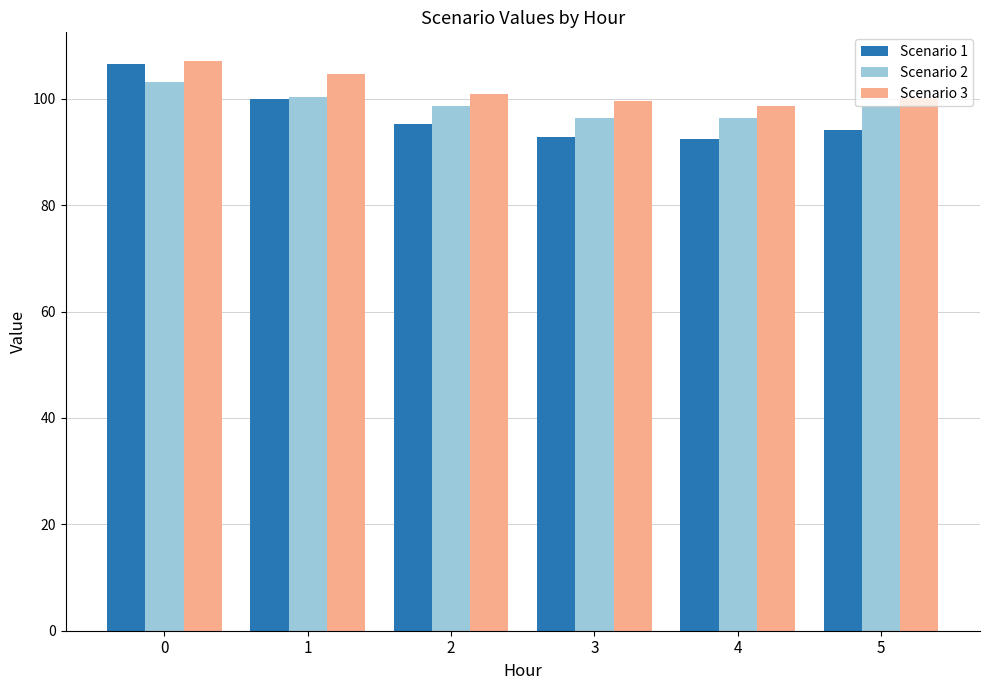

What is the maximum value shown in the chart?

107.2